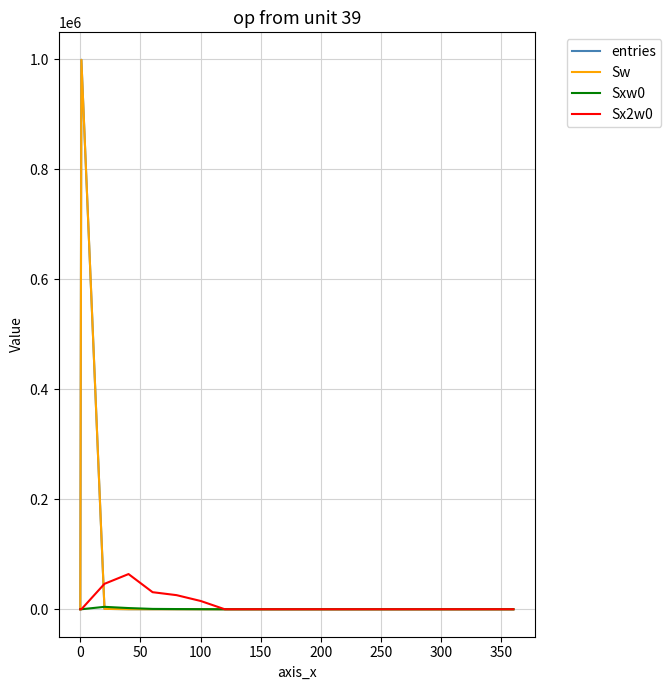

After their last crossing, which series has the higher values: Sx2w0 or Sw?

Sx2w0